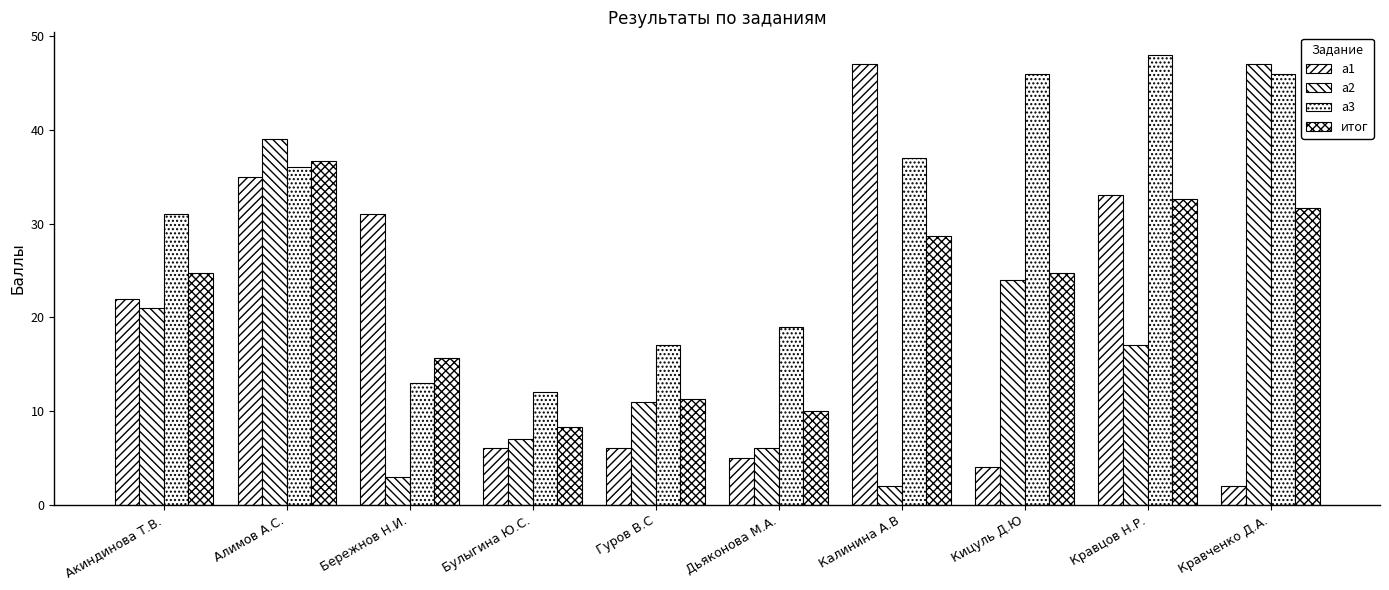

How many groups of bars are there?

10